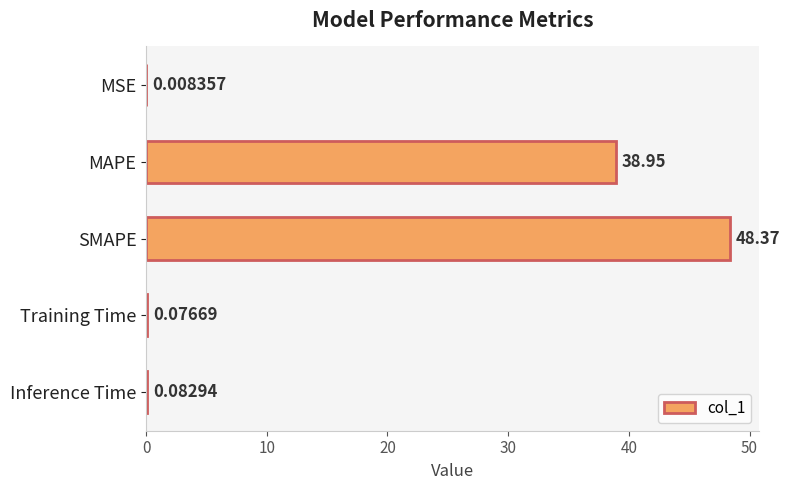

What is the sum of all values?

87.5